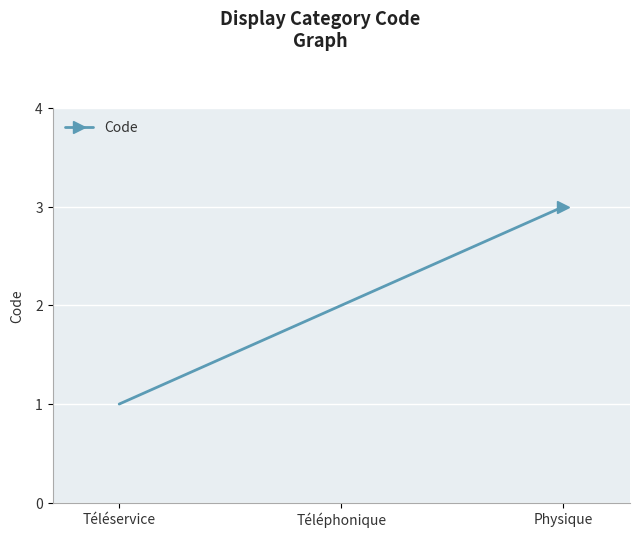

What is the approximate value at Téléphonique?

2